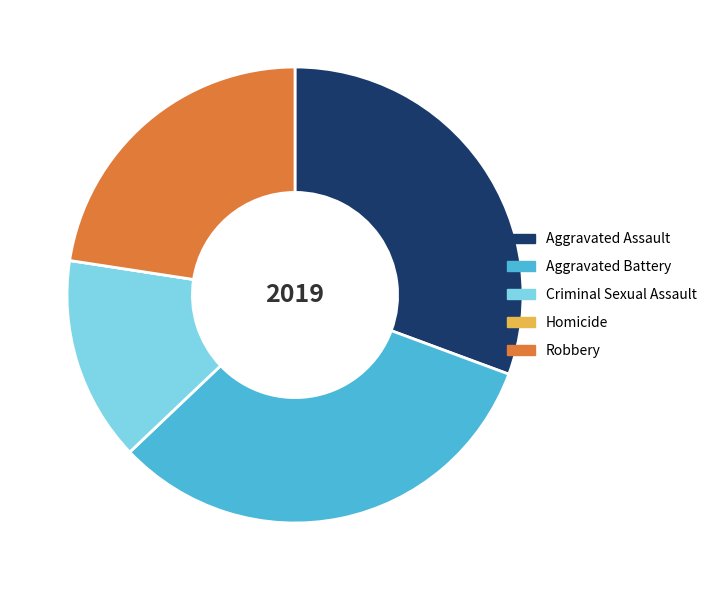

What is the largest slice in the pie chart?

Aggravated Battery